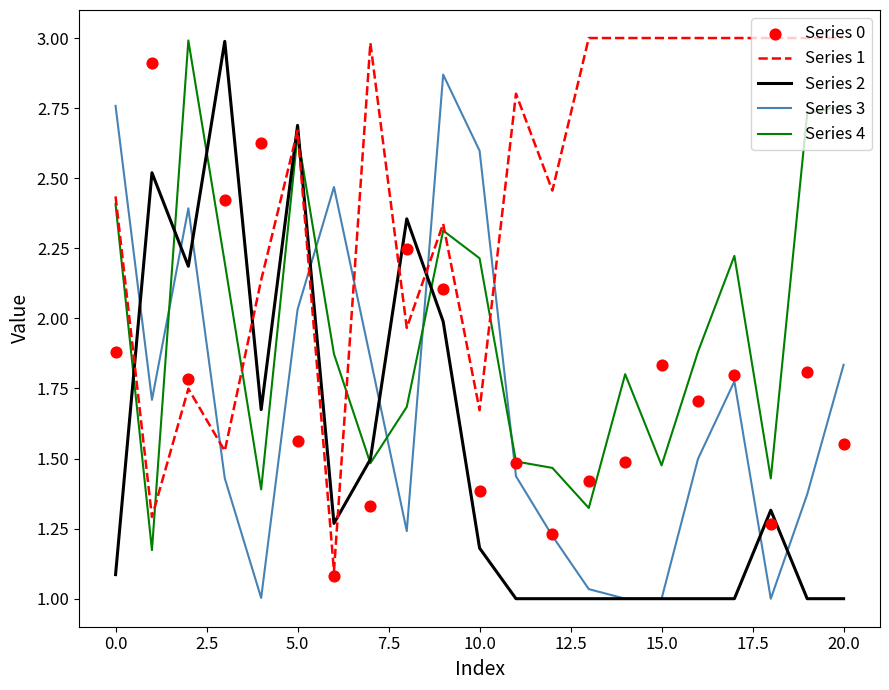

What are all the series names shown in the legend?

Series 1, Series 2, Series 3, Series 4, Series 0